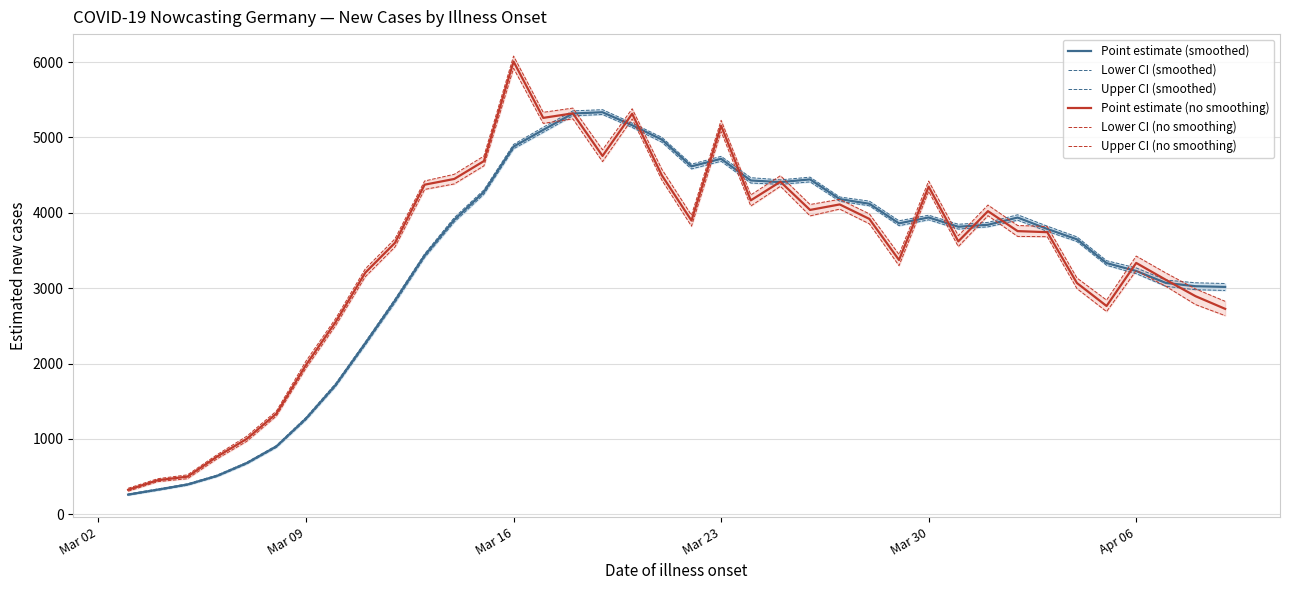

How many interior local valleys does the Upper CI (smoothed) series have?

4